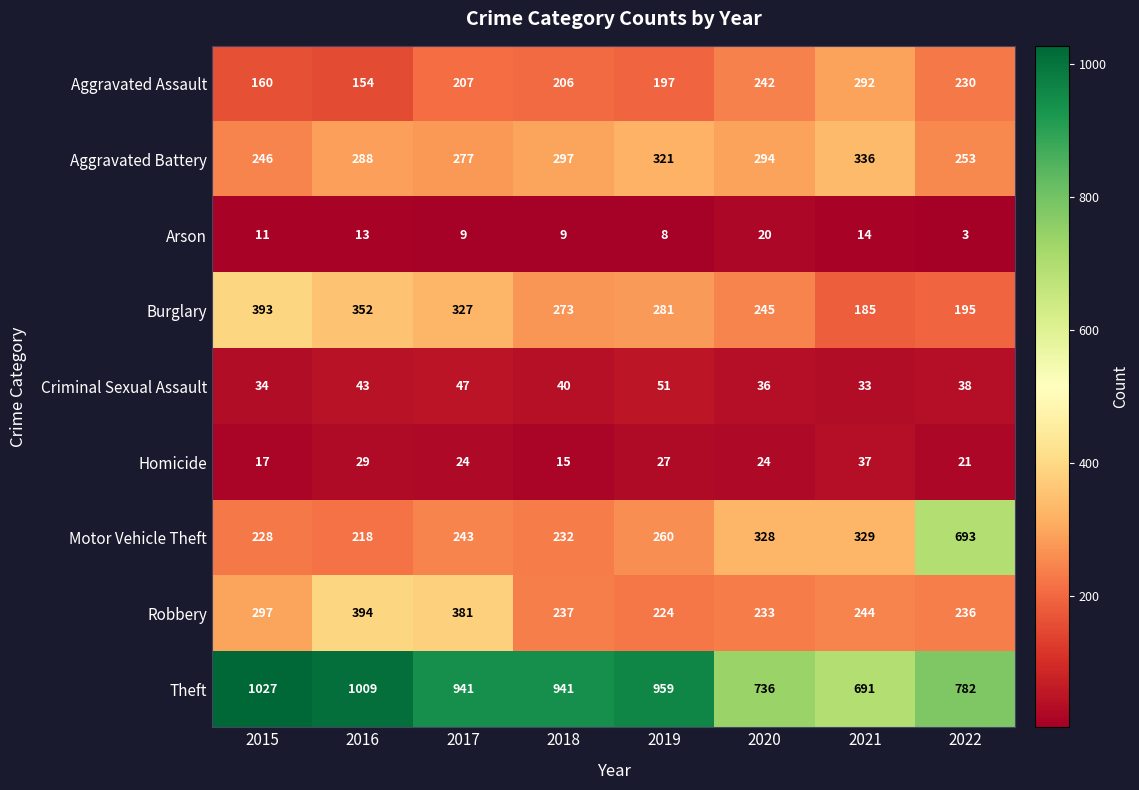

Is it true that Aggravated Battery equals 336 at 2021?

True